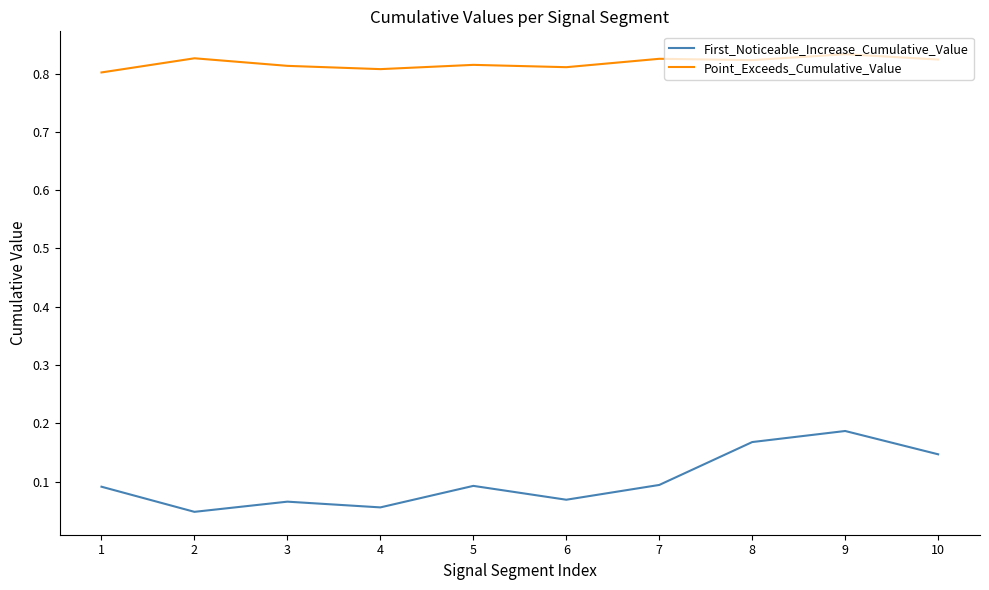

What is the spread (max minus min) of values at 7?

0.7